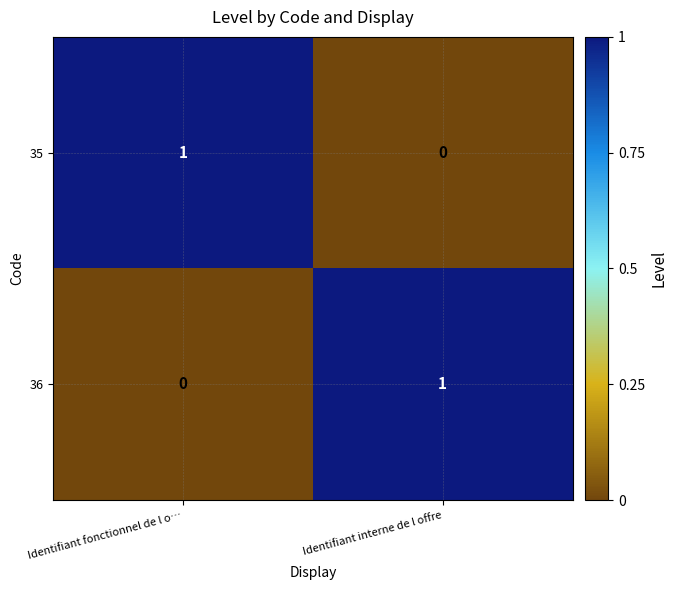

At which label does 35 reach its peak?

Identifiant fonctionnel de l o…